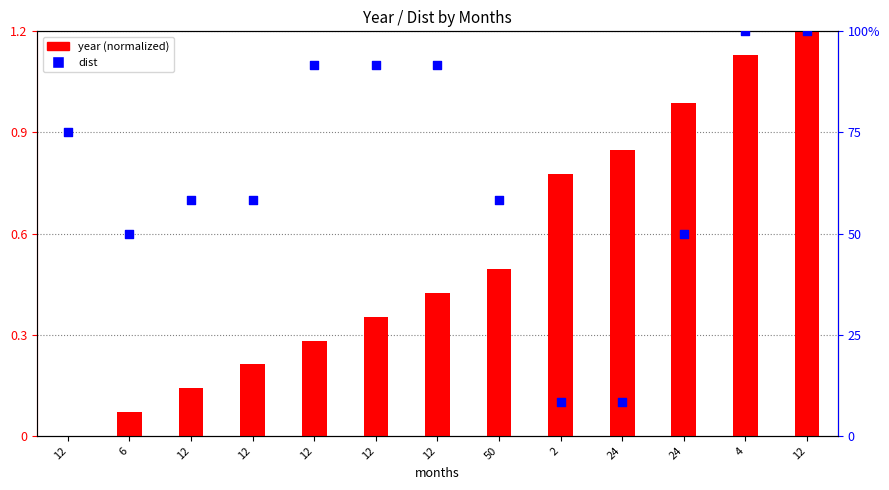

Which series has the widest spread of Y values?

dist